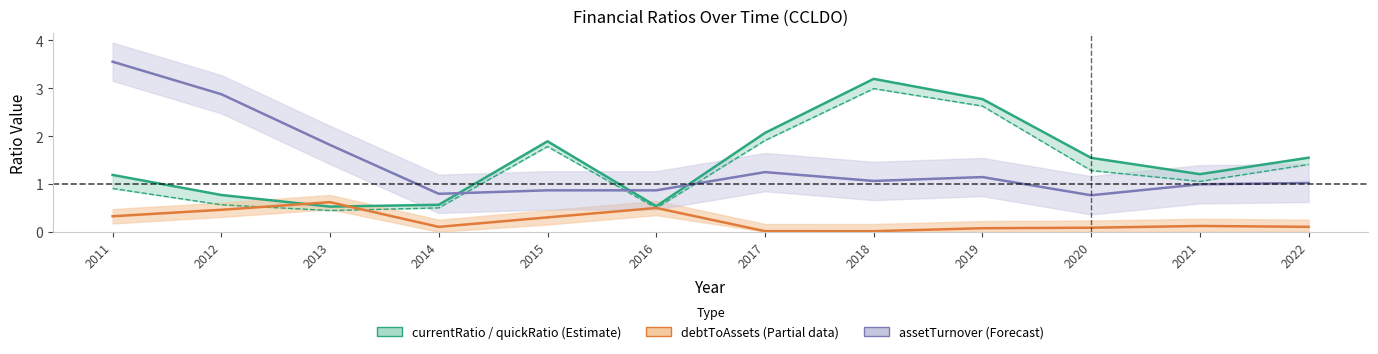

Between 2014 and 2017, which series saw the biggest shift?

currentRatio